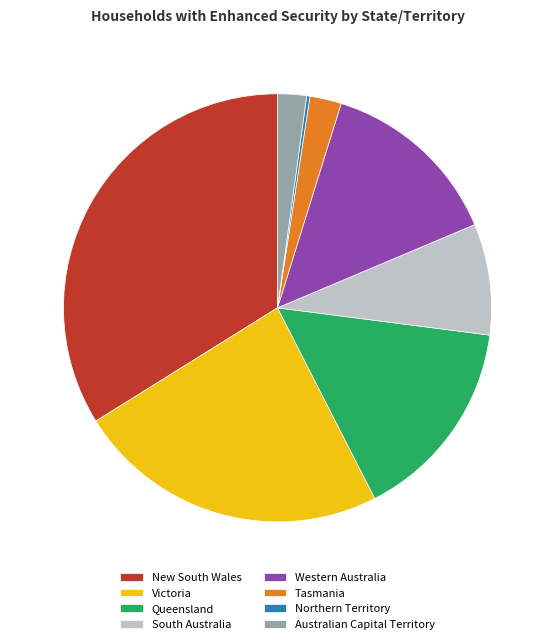

Is there any slice that represents more than half of the pie?

No